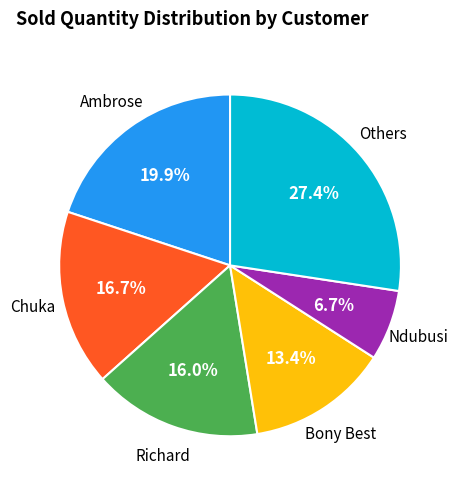

To the nearest percent, what is the average slice percentage?

17%